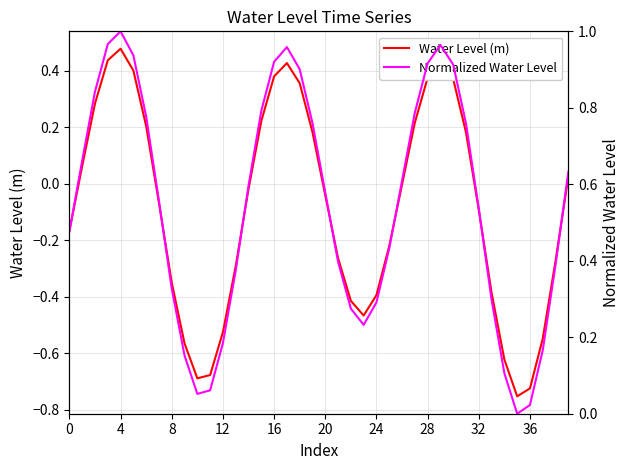

True or false: Normalized Water Level and Water Level (m) cross at least once.

False